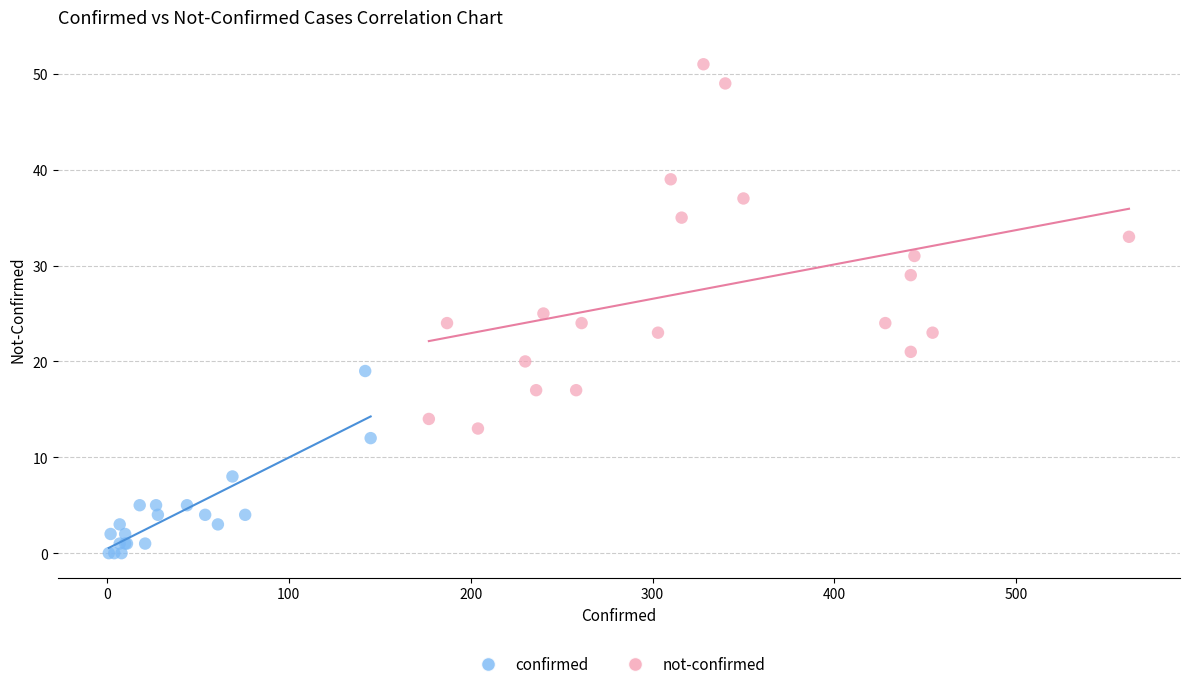

What are all the series names shown in the legend?

confirmed, not-confirmed